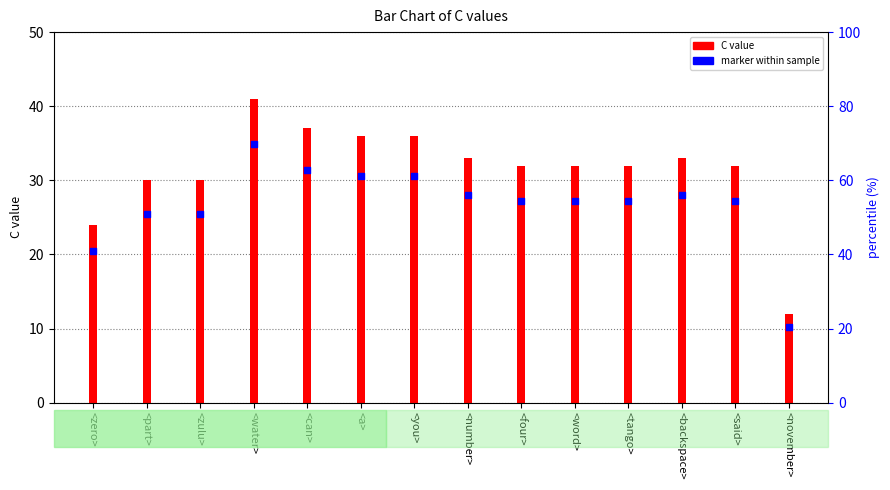

Which series contains the highest Y value?

C value